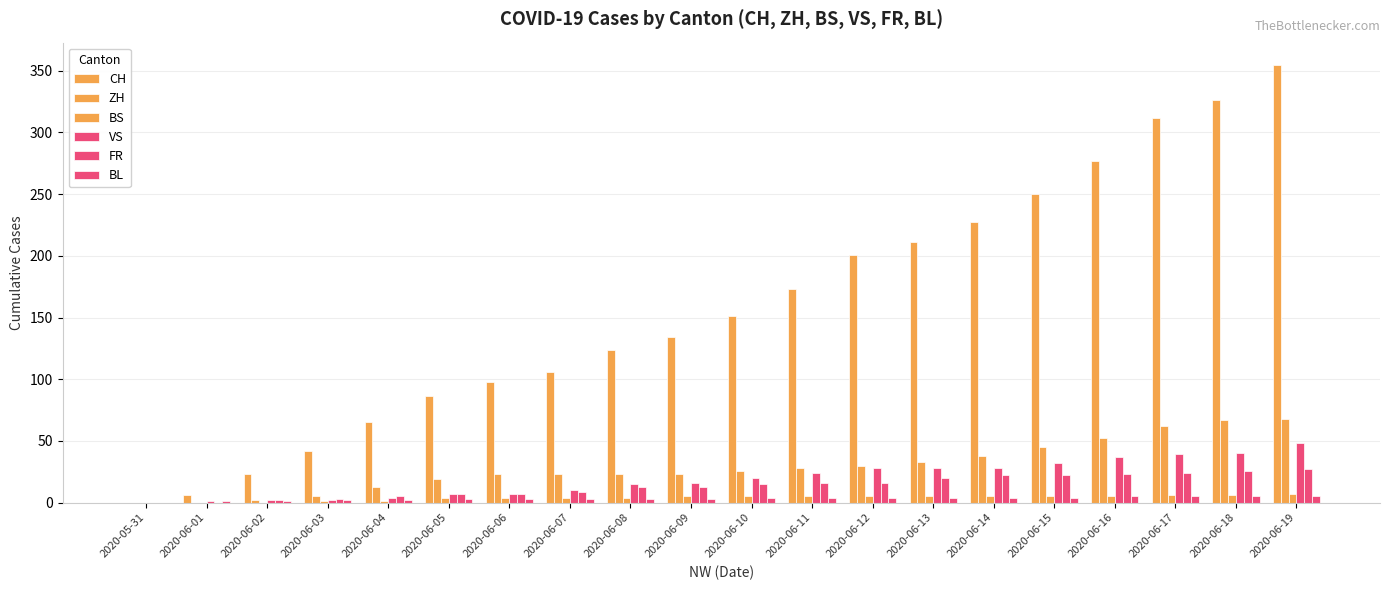

Is the value of VS at 2020-06-01 greater than the value of FR at 2020-06-13?

No